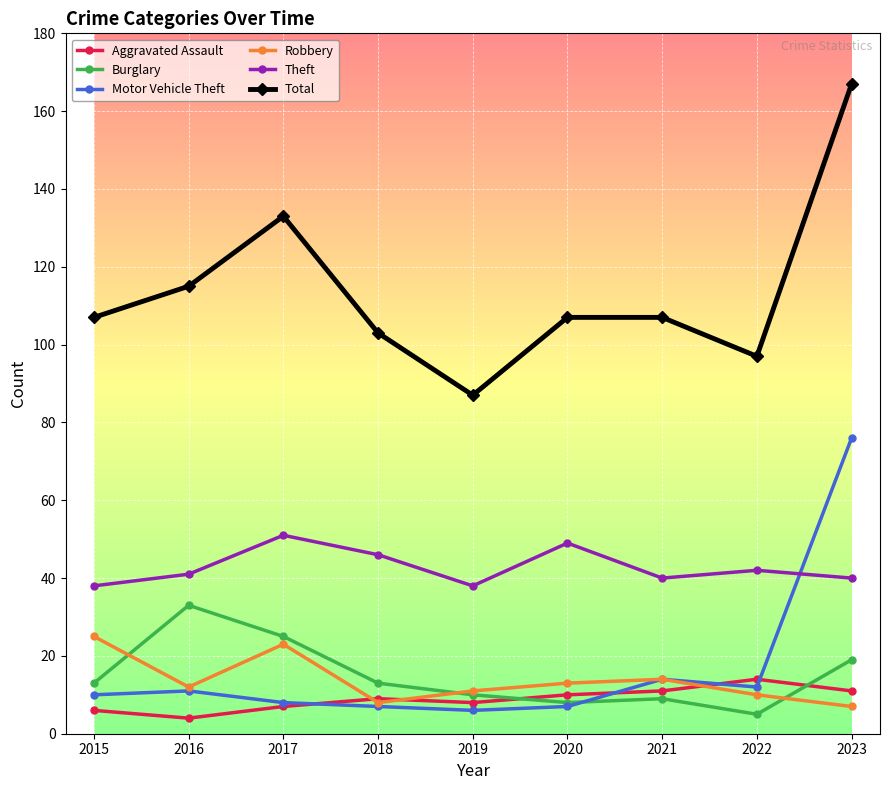

Read the Theft value at 2020, to the nearest 10.

50